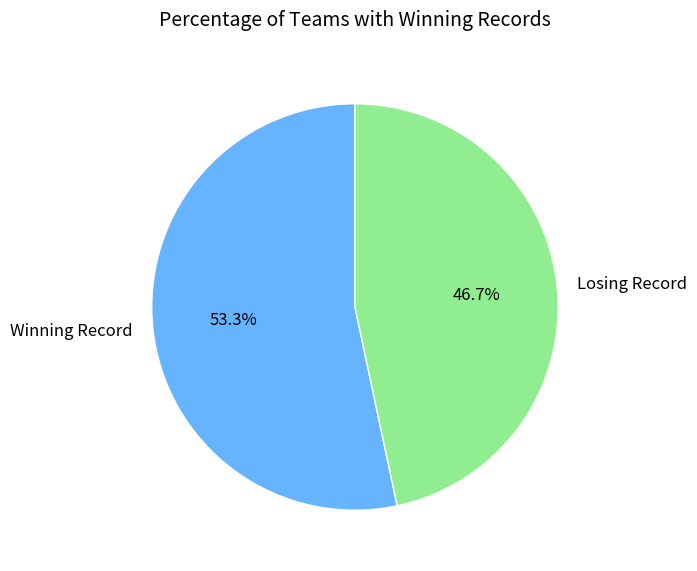

What is the ratio of the value at Winning Record to the value at Losing Record?

1.1